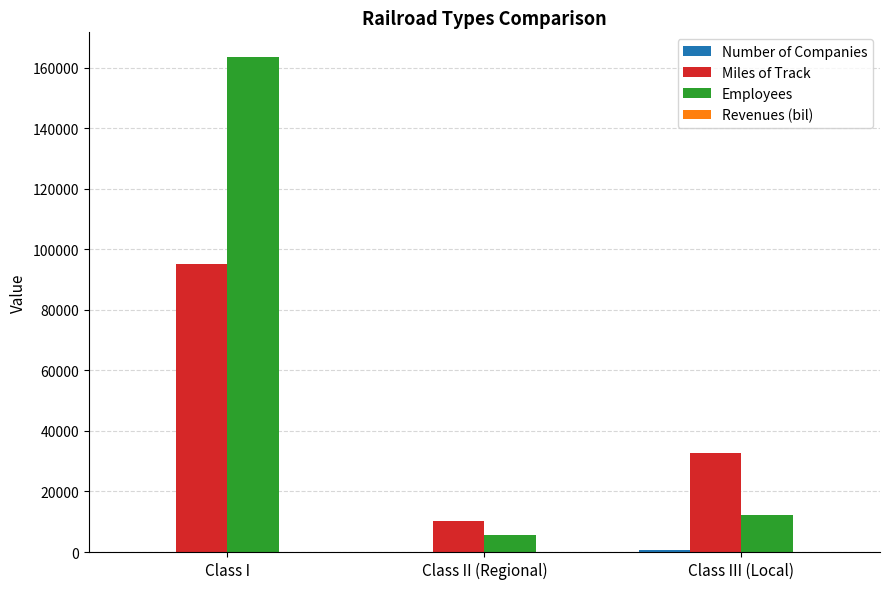

What is the greatest value displayed?

163464.0